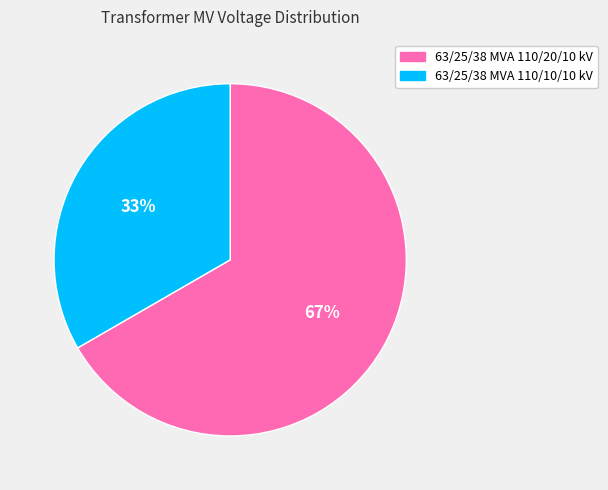

How many slices are in this pie chart?

2